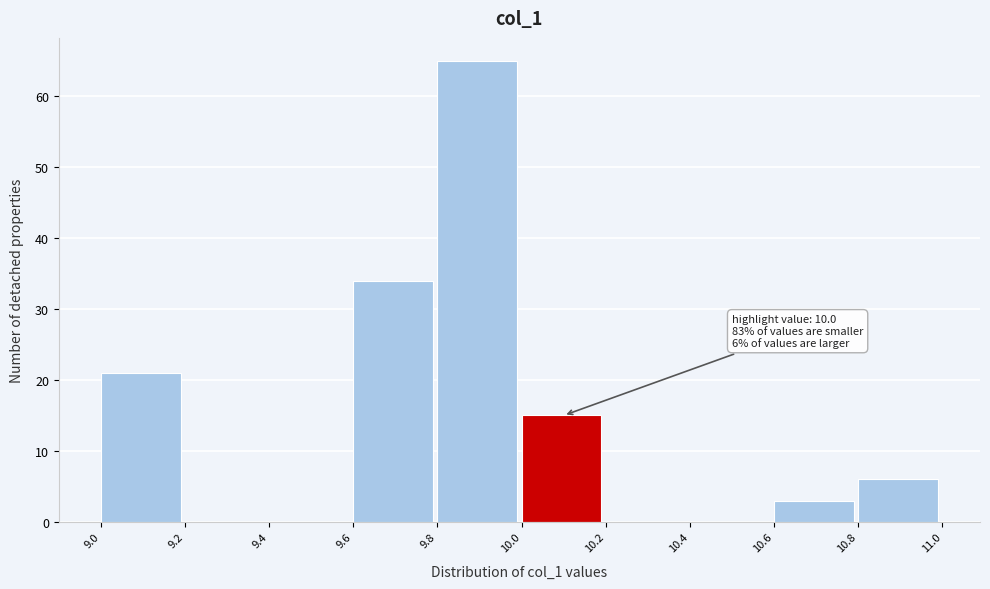

Over which range of the x-axis is the bar tallest?

9.8 to 10.0